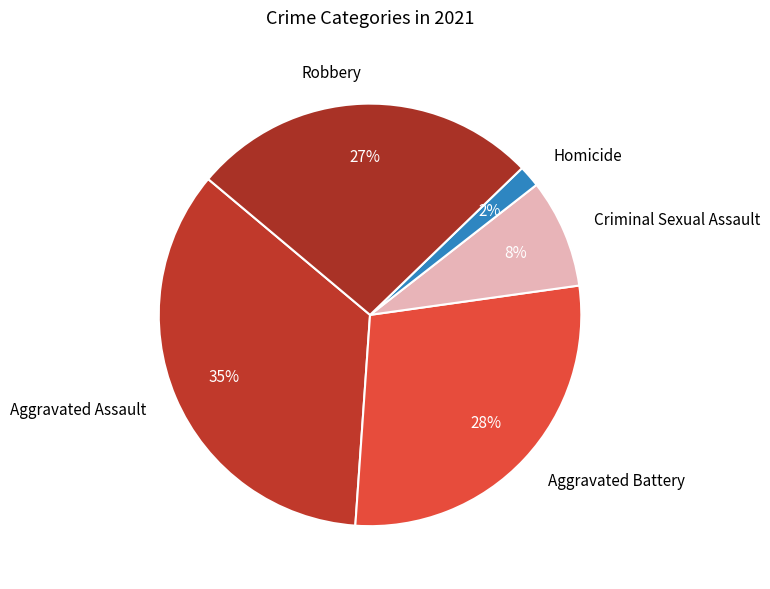

Which category has the smallest portion of the pie?

Homicide